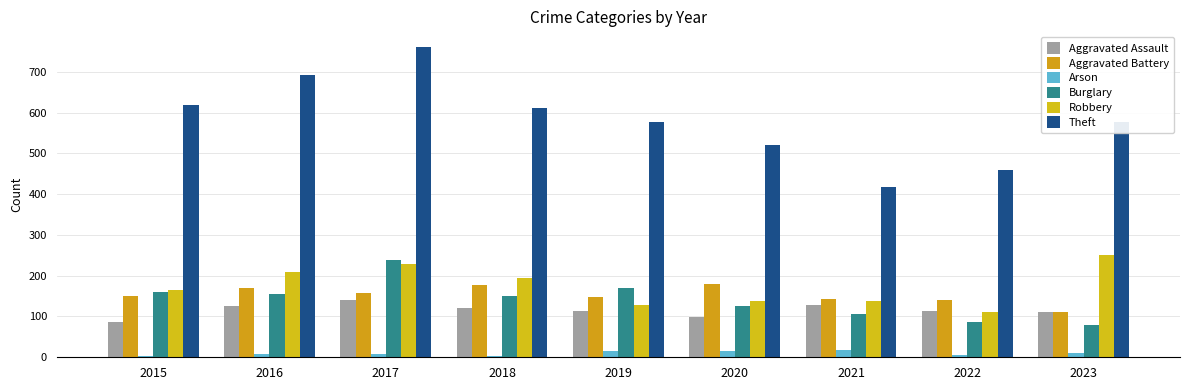

Reading left to right, transcribe all the data shown in this chart.

Aggravated Assault: 2015=86	2016=125	2017=140	2018=122	2019=114	2020=99	2021=127	2022=113	2023=111
Aggravated Battery: 2015=151	2016=169	2017=158	2018=176	2019=147	2020=180	2021=144	2022=141	2023=112
Arson: 2015=3	2016=8	2017=8	2018=3	2019=16	2020=15	2021=19	2022=6	2023=11
Burglary: 2015=159	2016=155	2017=239	2018=150	2019=169	2020=125	2021=105	2022=86	2023=80
Robbery: 2015=164	2016=210	2017=229	2018=194	2019=128	2020=139	2021=137	2022=111	2023=250
Theft: 2015=618	2016=693	2017=761	2018=610	2019=576	2020=521	2021=418	2022=460	2023=578